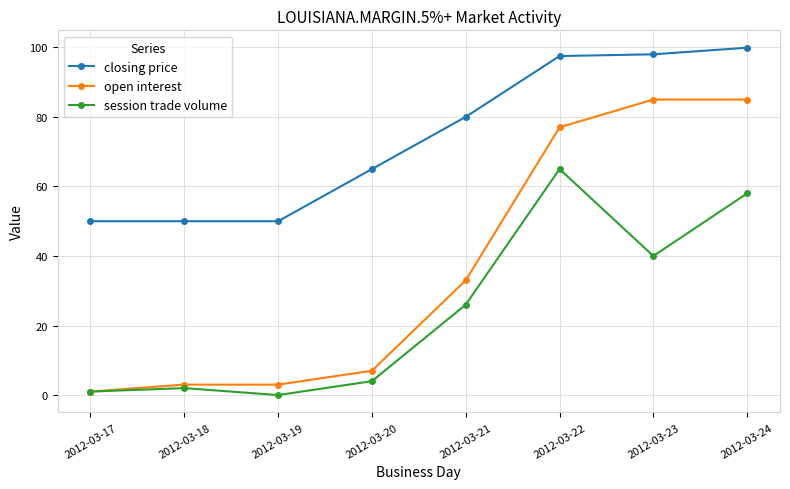

What is the total value across all series at 2012-03-21?

139.0